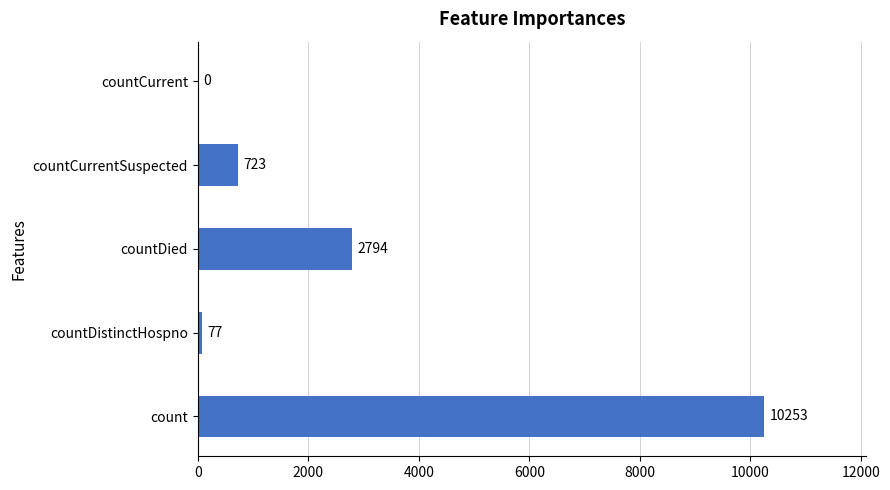

How many data points does each series have?

5